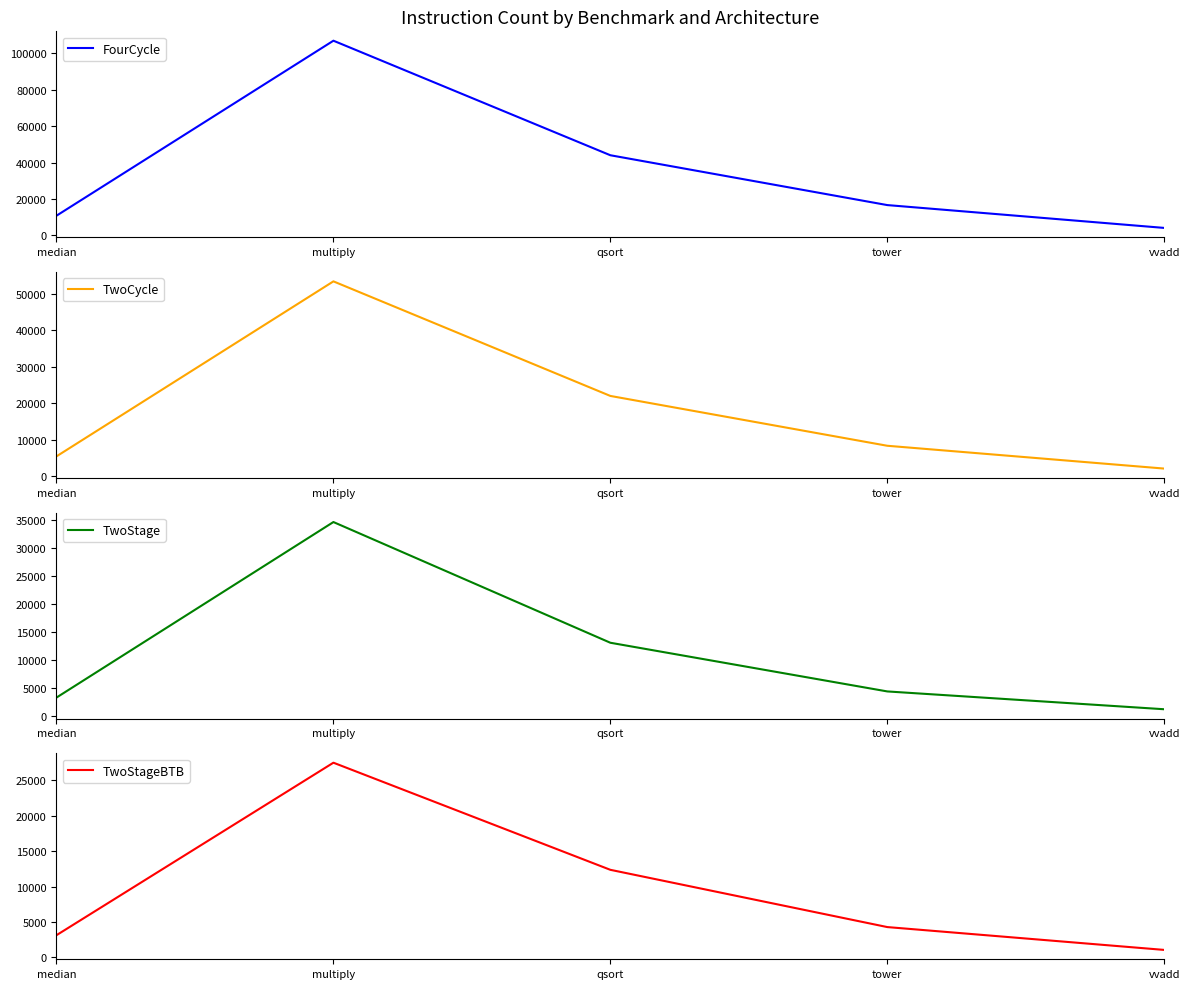

Is it true that TwoStageBTB equals 27515 at multiply?

True